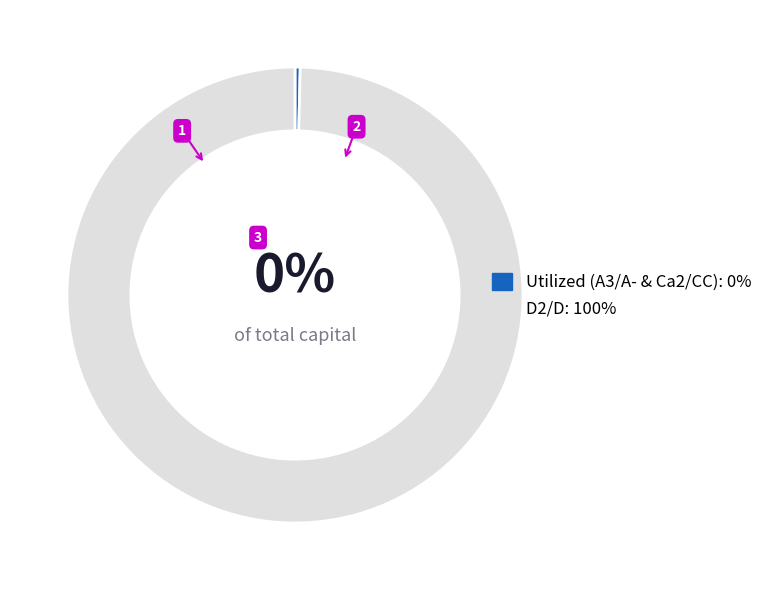

Does any single category account for the majority?

Yes